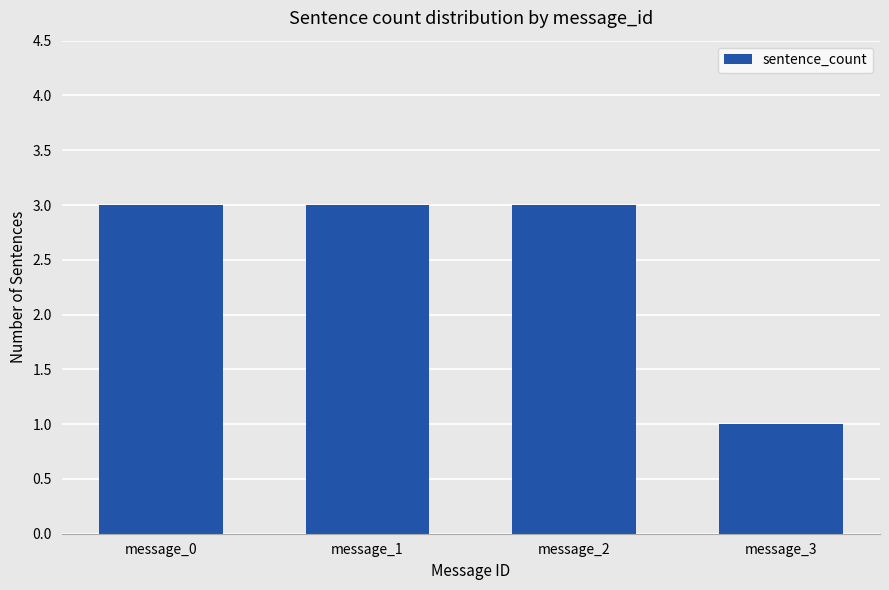

True or false: the data shows 1 at message_2.

False